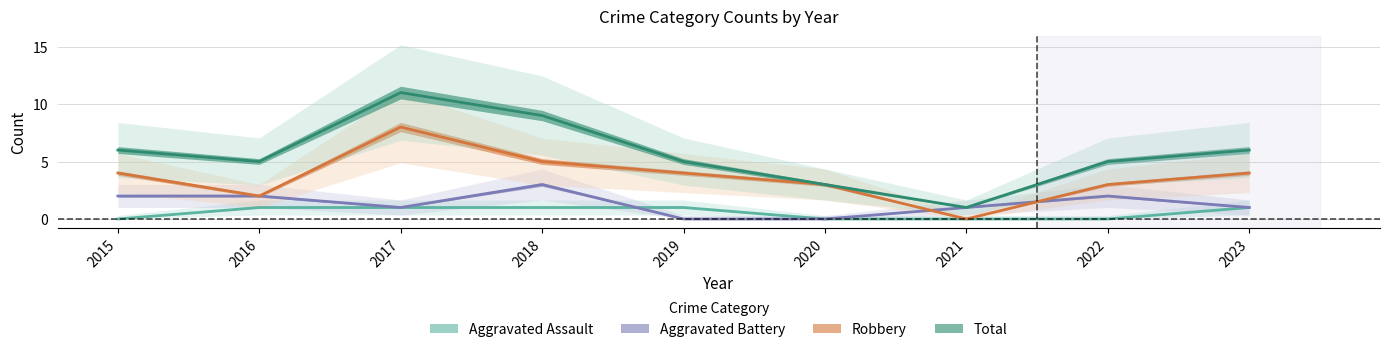

Reading right to left, what are all the values shown in this chart?

Aggravated Assault: 2023=1	2022=0	2021=0	2020=0	2019=1	2018=1	2017=1	2016=1	2015=0
Aggravated Battery: 2023=1	2022=2	2021=1	2020=0	2019=0	2018=3	2017=1	2016=2	2015=2
Robbery: 2023=4	2022=3	2021=0	2020=3	2019=4	2018=5	2017=8	2016=2	2015=4
Total: 2023=6	2022=5	2021=1	2020=3	2019=5	2018=9	2017=11	2016=5	2015=6